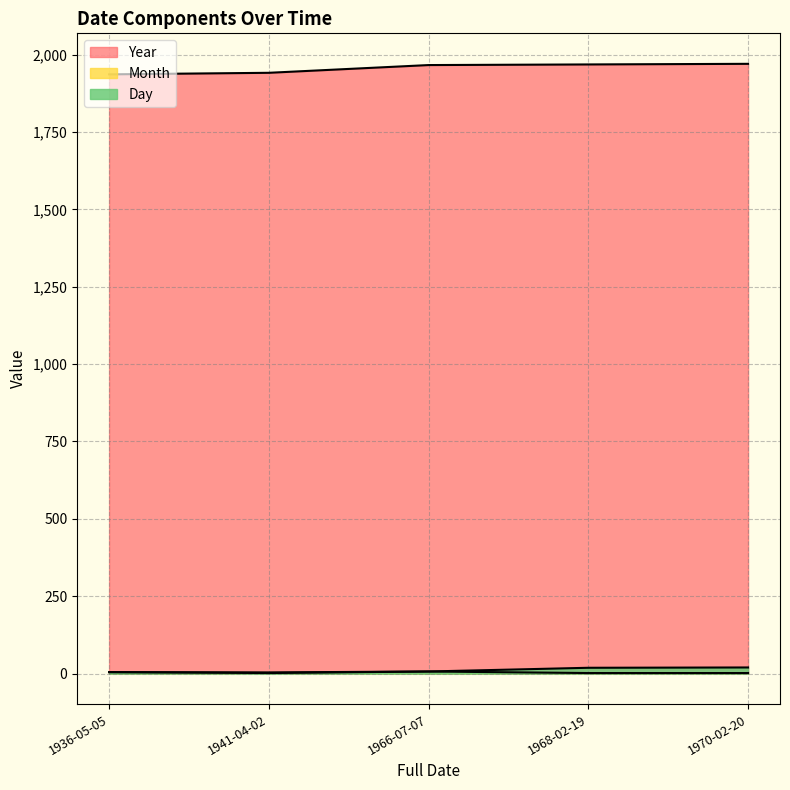

Which label corresponds to the smallest value in the chart?

1968-02-19